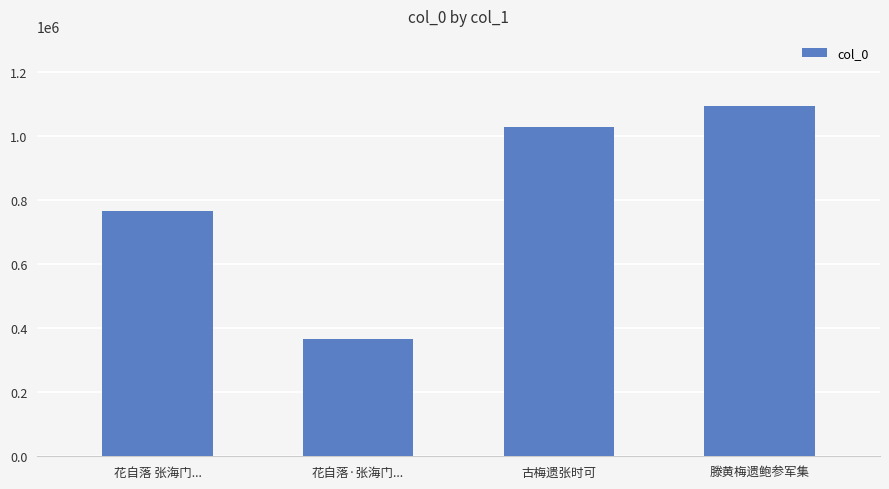

Rank the categories by value from lowest to highest.

花自落·张海门..., 花自落 张海门..., 古梅遗张时可, 滕黄梅遗鲍参军集